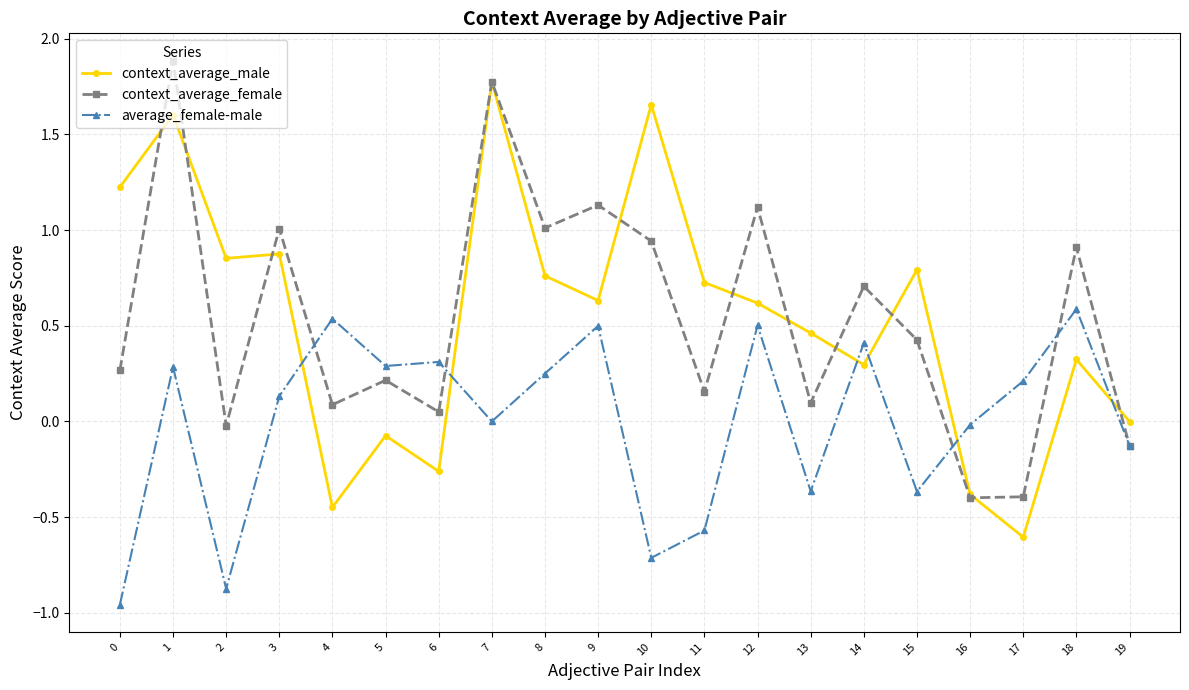

Between which two adjacent categories do average_female-male and context_average_male first intersect?

3 and 4